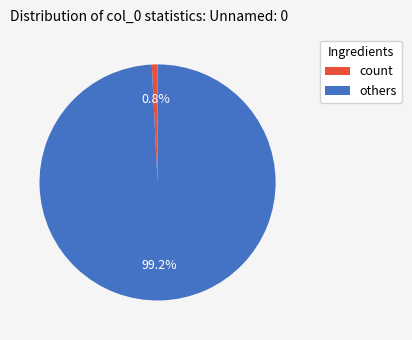

Is count the majority of the pie?

No